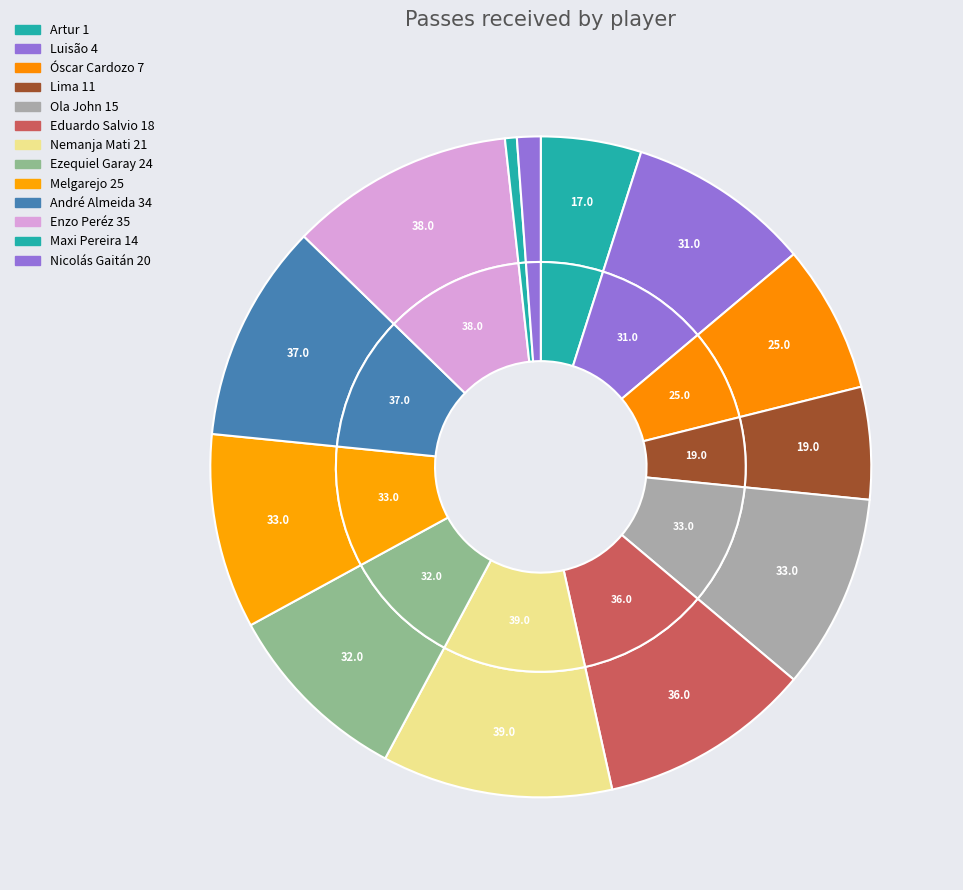

Which slice is the smallest?

Maxi Pereira 14